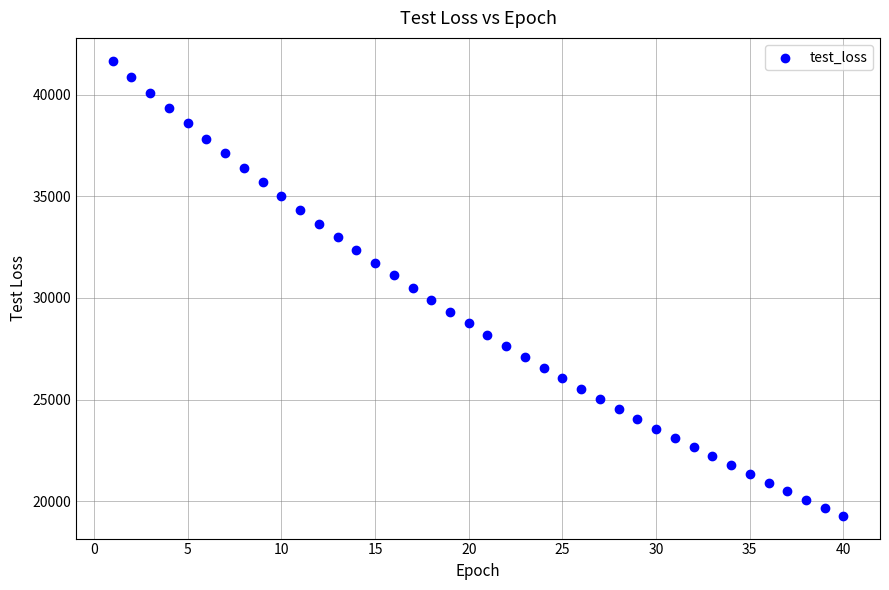

What is the range of Y values (max minus min)?

22387.4